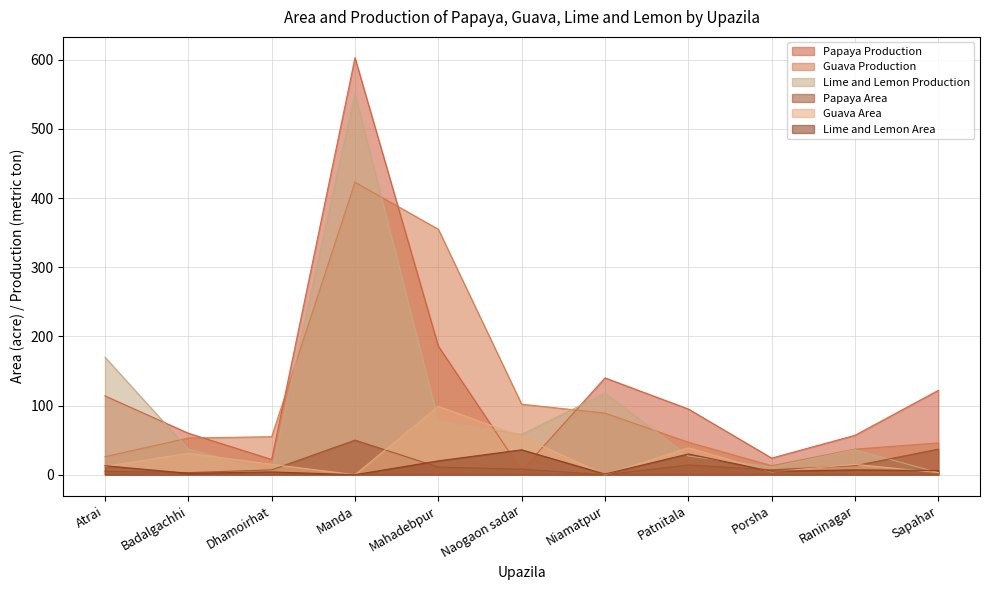

What is the greatest value displayed?

603